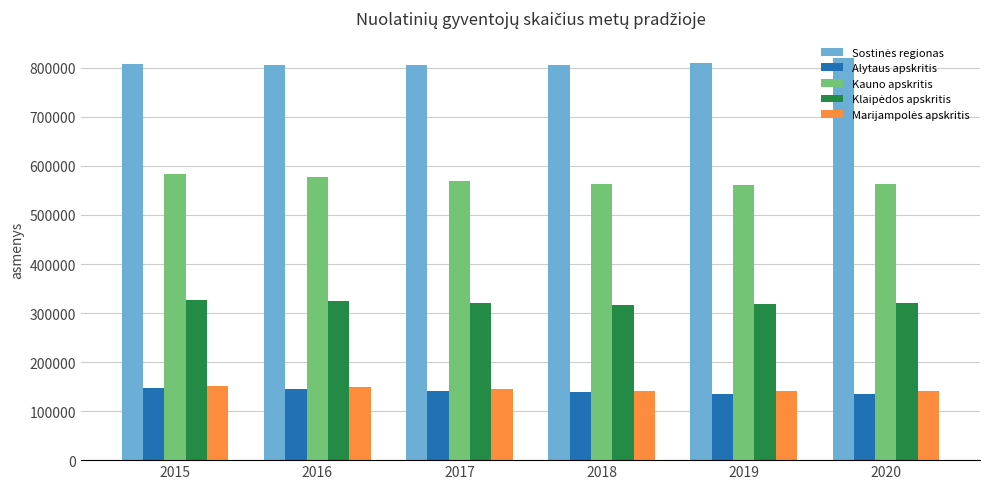

What is the highest value of the Alytaus apskritis series?

147809